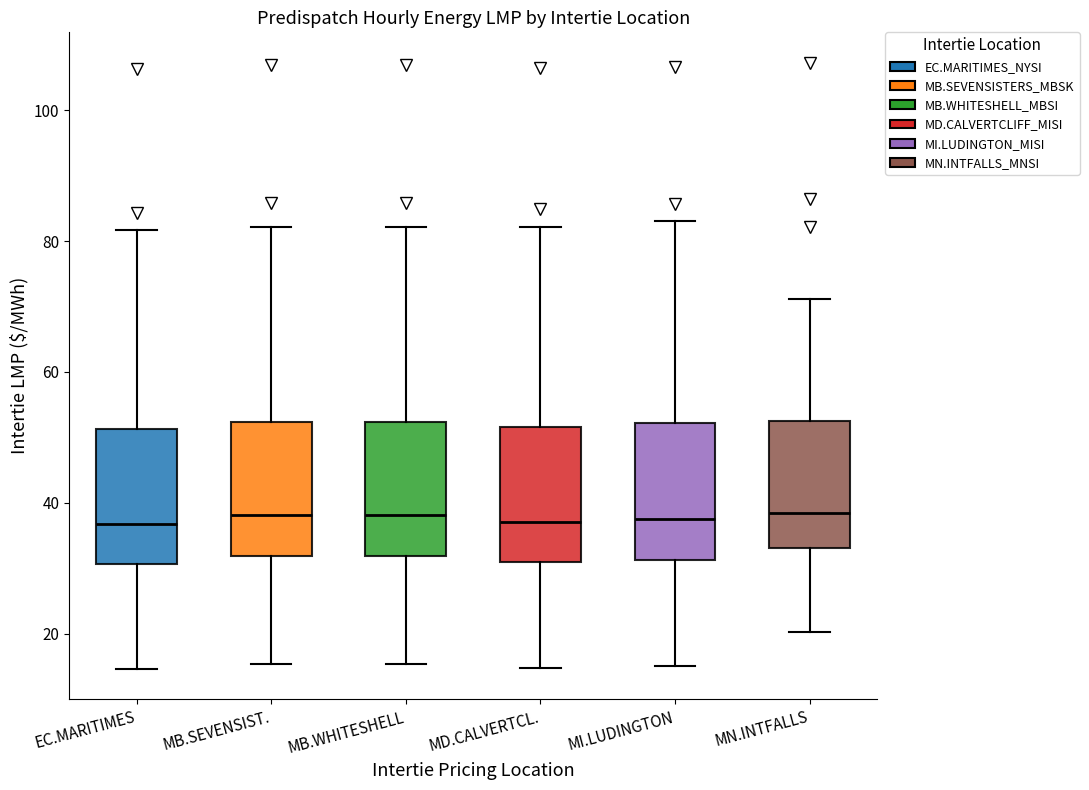

Where is the lower edge of the box for MB.WHITESHELL on the y-axis? The values are not printed on the chart, so give them approximately, as read against the axis.

32